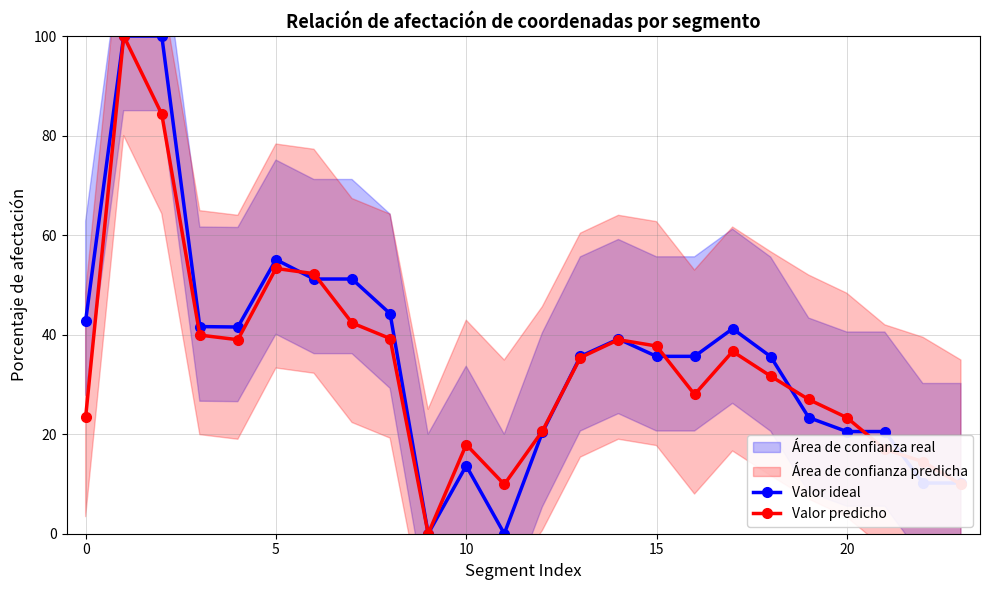

True or false: Valor predicho has more than 2 interior local peaks.

True